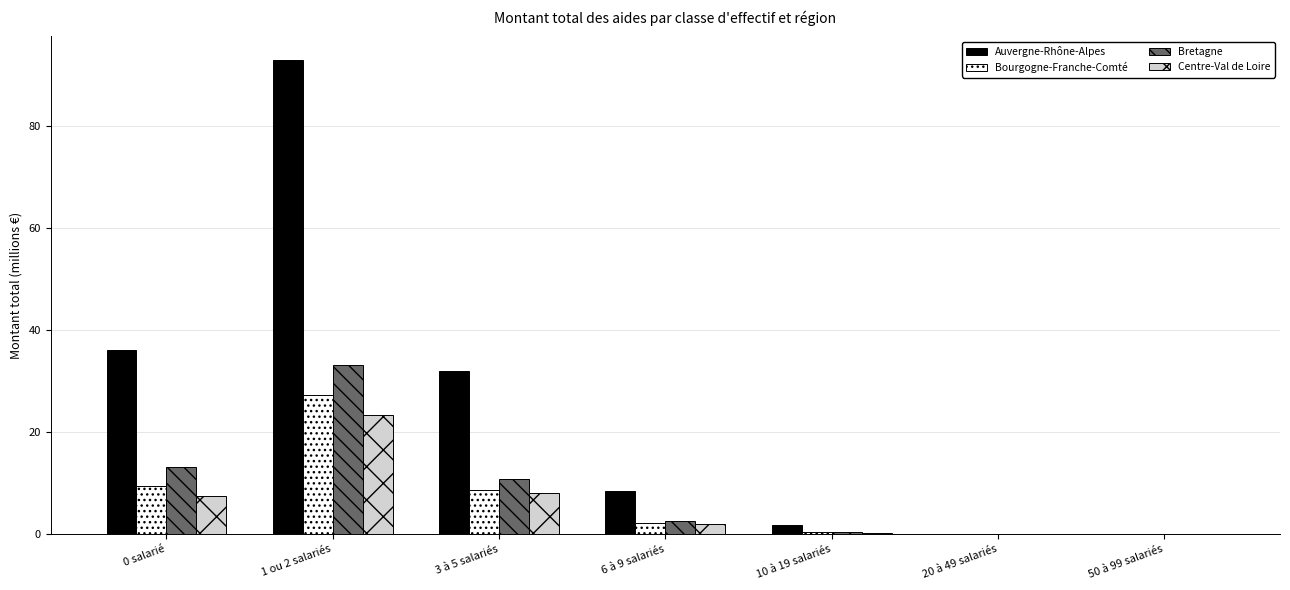

Is it true that Centre-Val de Loire equals 1.8 at 3 à 5 salariés?

False